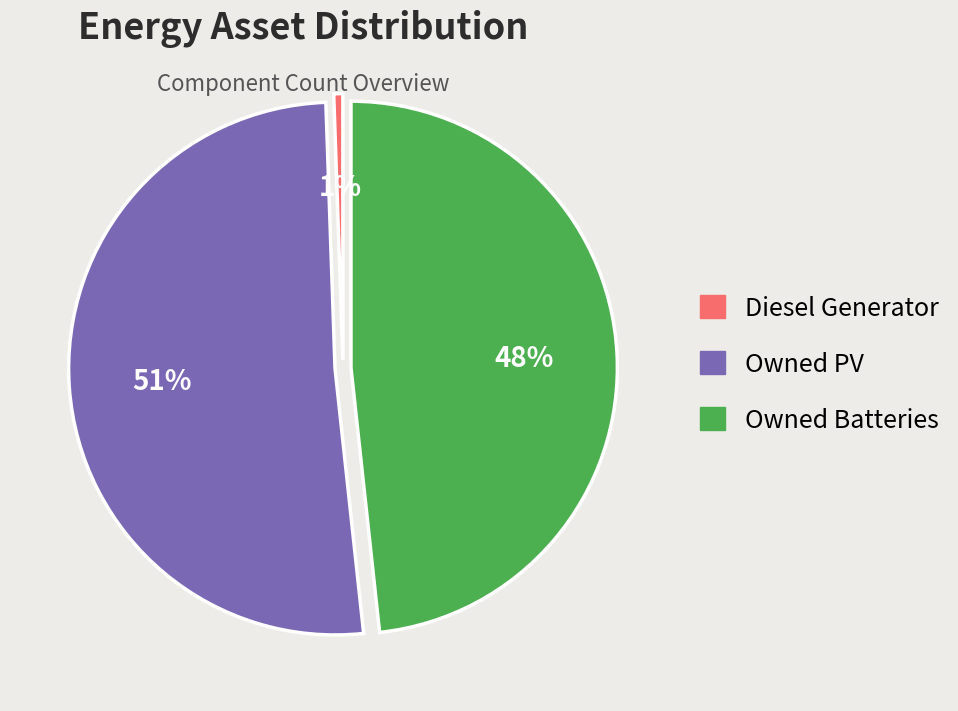

What percentage is the Owned Batteries slice, to the nearest percent?

48%